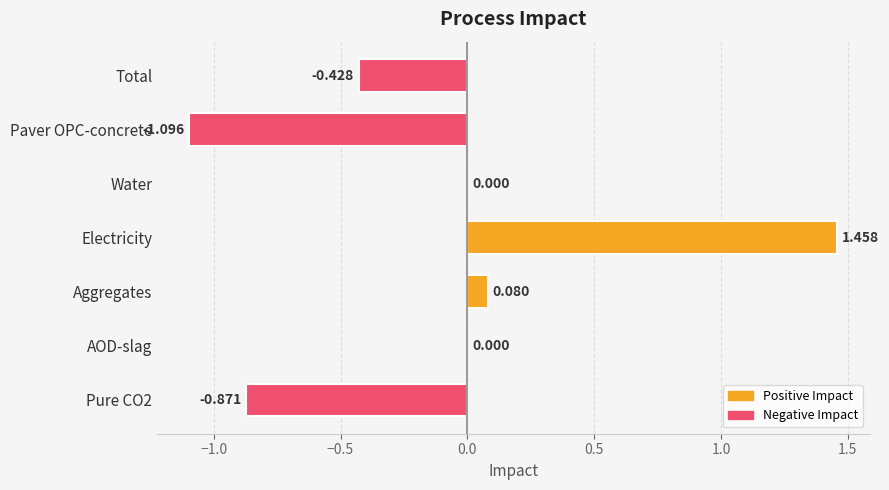

Which label corresponds to the largest value in the chart?

Electricity